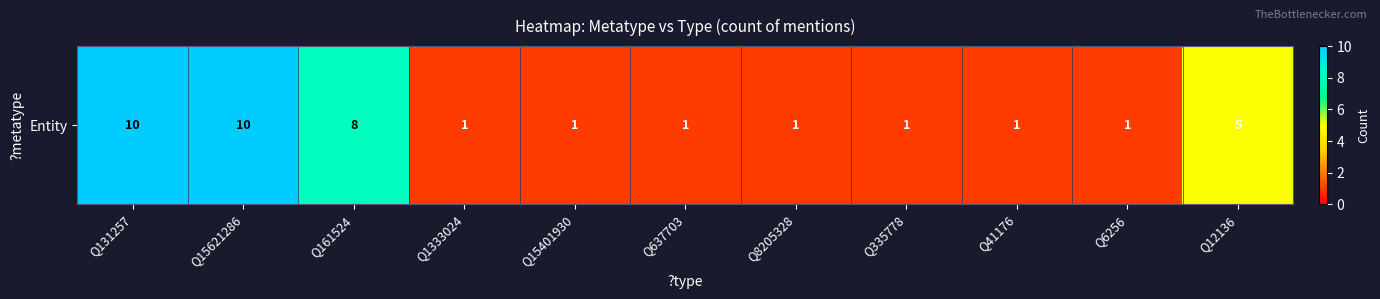

Where is the data nearest to the value 5?

Q12136